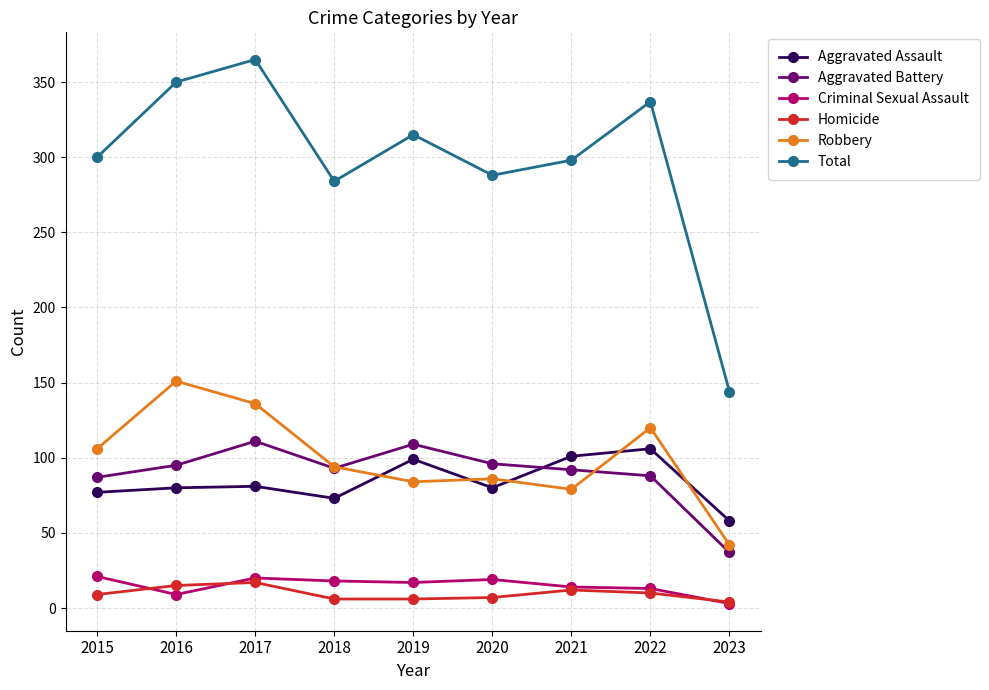

Which series changed the most between 2019 and 2023?

Total